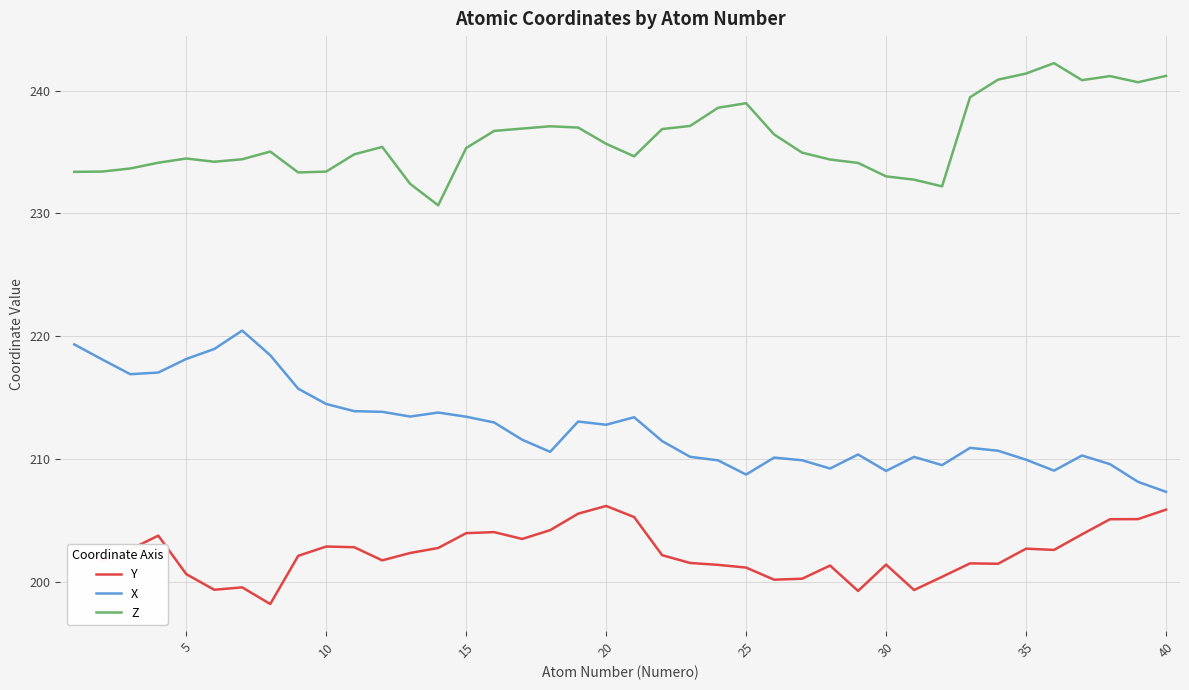

What is the average value of the Y series?

202.3